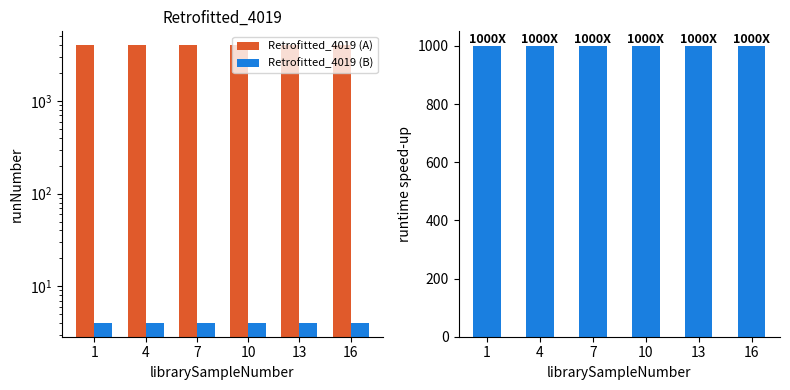

Reading left to right, extract all data points from this chart.

Retrofitted_4019 (A): 1=4019.0	4=4019.0	7=4019.0	10=4019.0	13=4019.0	16=4019.0
Retrofitted_4019 (B): 1=4.0	4=4.0	7=4.0	10=4.0	13=4.0	16=4.0
speed-up ratio: 1=1000.0	4=1000.0	7=1000.0	10=1000.0	13=1000.0	16=1000.0